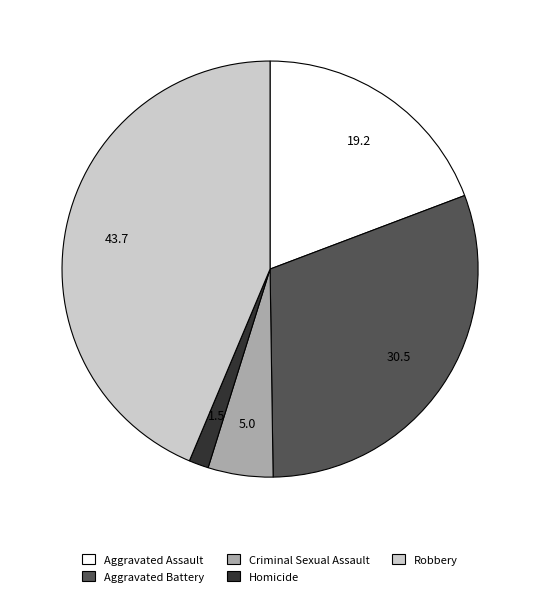

True or false: Criminal Sexual Assault accounts for 5% of the total.

True